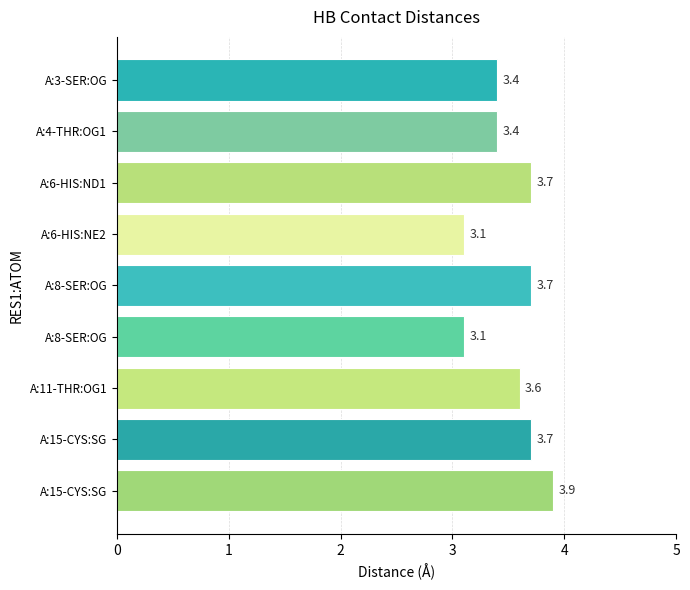

Count the number of data series in this chart.

1